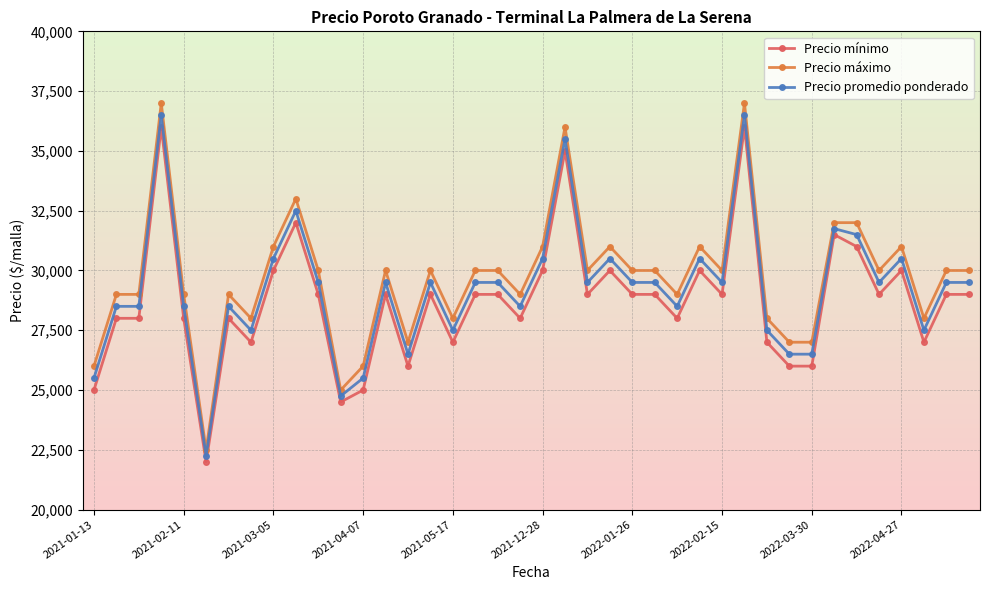

What is the value of the Precio mínimo point at the 32nd from the left?

26000